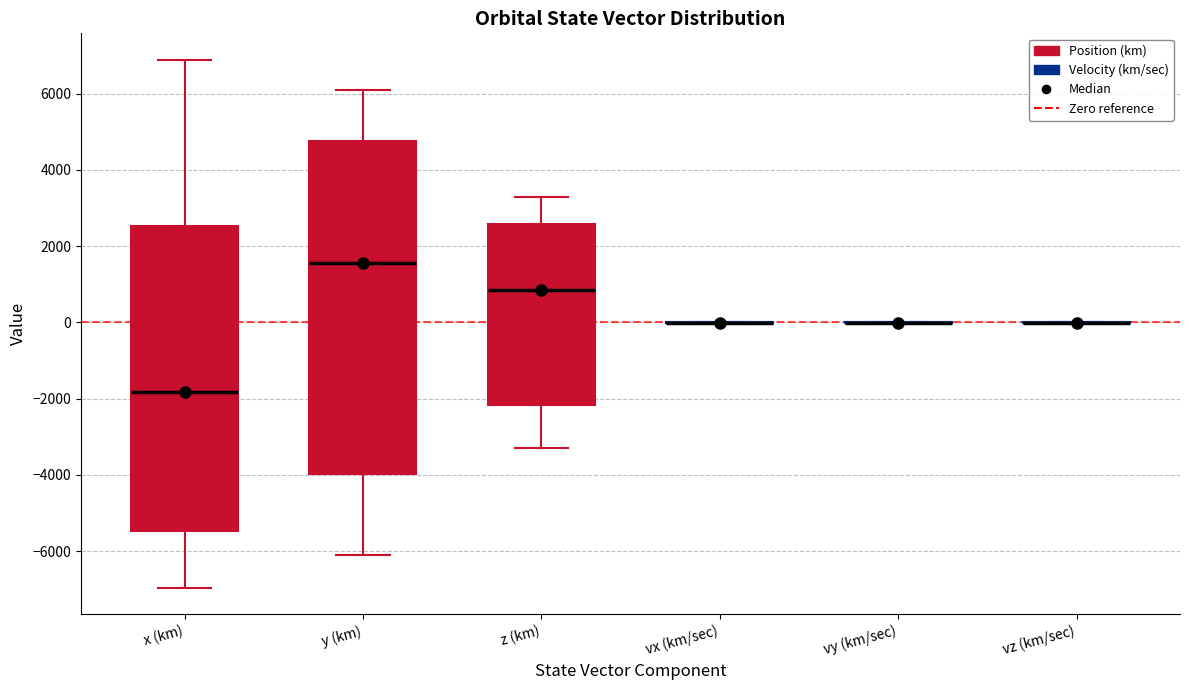

Comparing the boxes themselves (not the whiskers), which one is the tallest?

y (km)